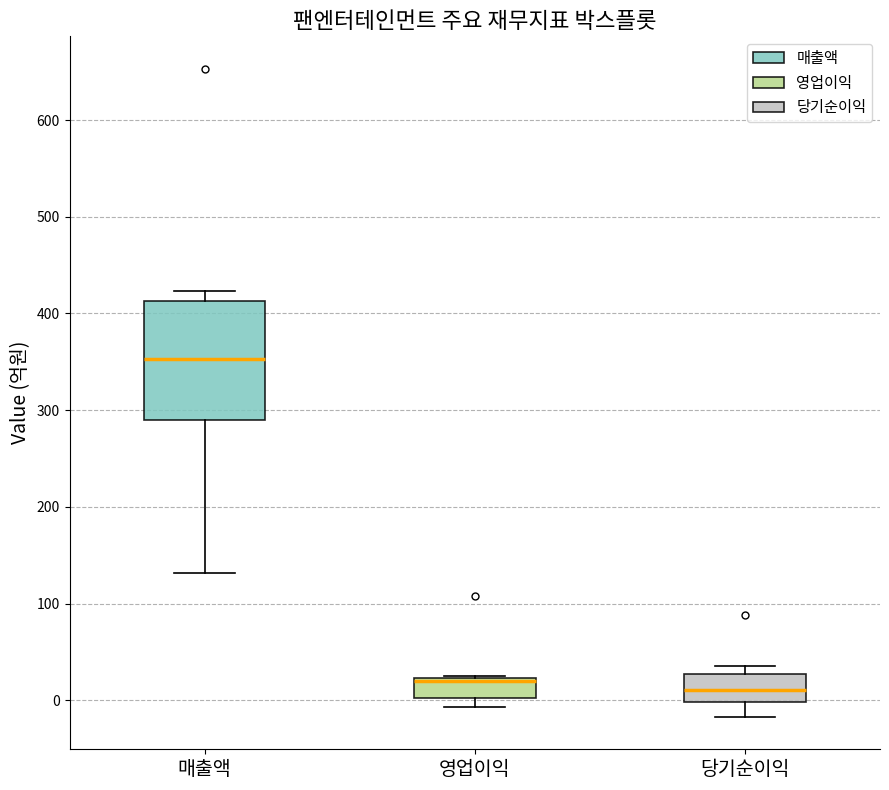

Where is the lower edge of the box for 매출액 on the y-axis? The values are not printed on the chart, so give them approximately, as read against the axis.

290